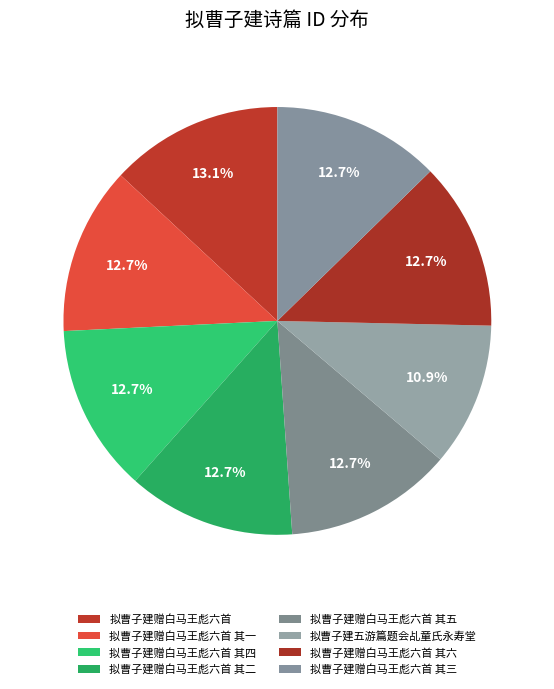

Do 拟曹子建赠白马王彪六首 其四 and 拟曹子建五游篇题会乩童氏永寿堂 together represent more than half of the pie?

No